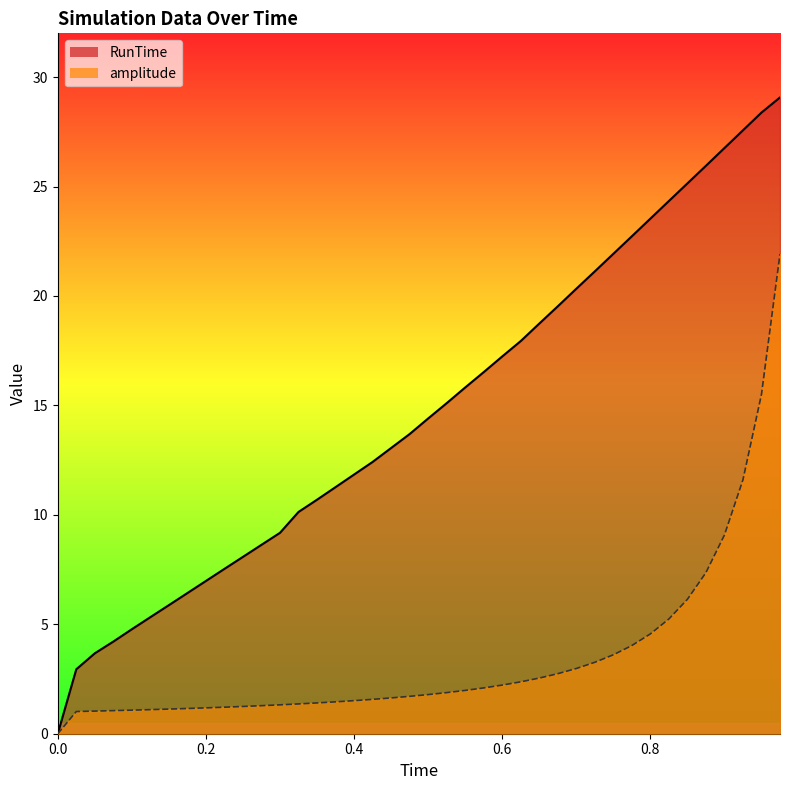

True or false: amplitude and RunTime intersect in this chart.

False